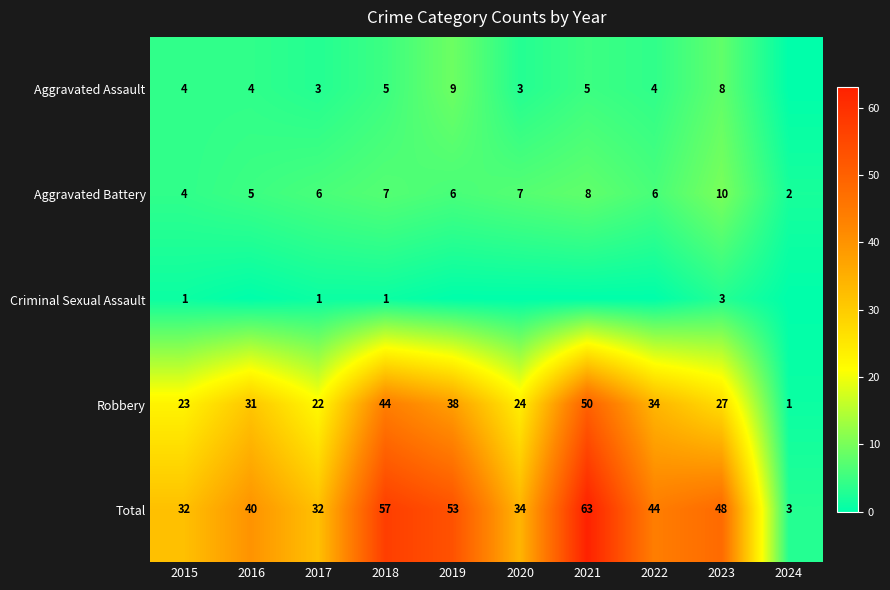

The value of Aggravated Battery at 2022 is 10. True or false?

False